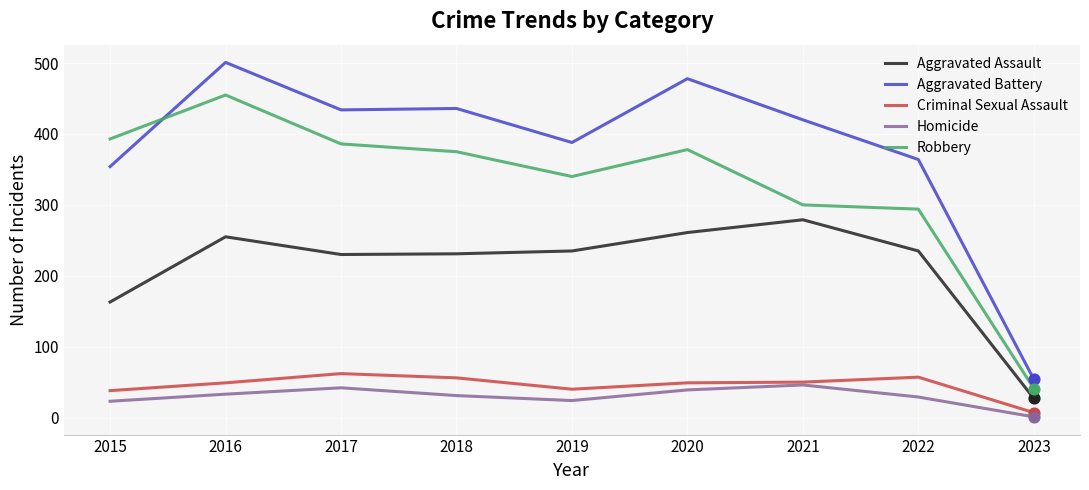

What is the total value across all series at 2020?

1205